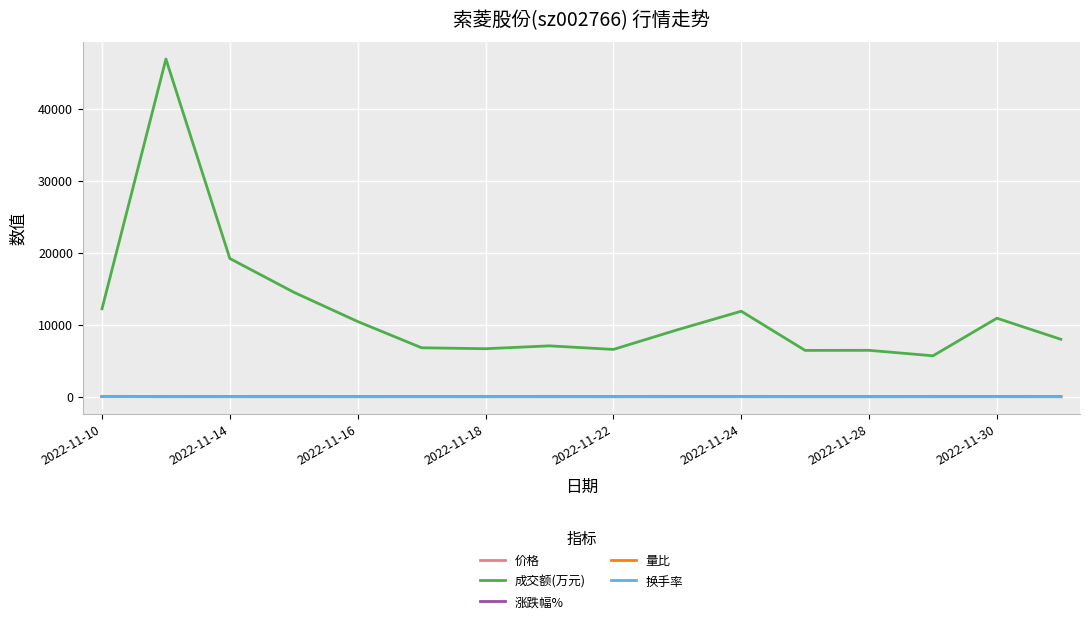

Which series has the largest total across all categories?

成交额(万元)